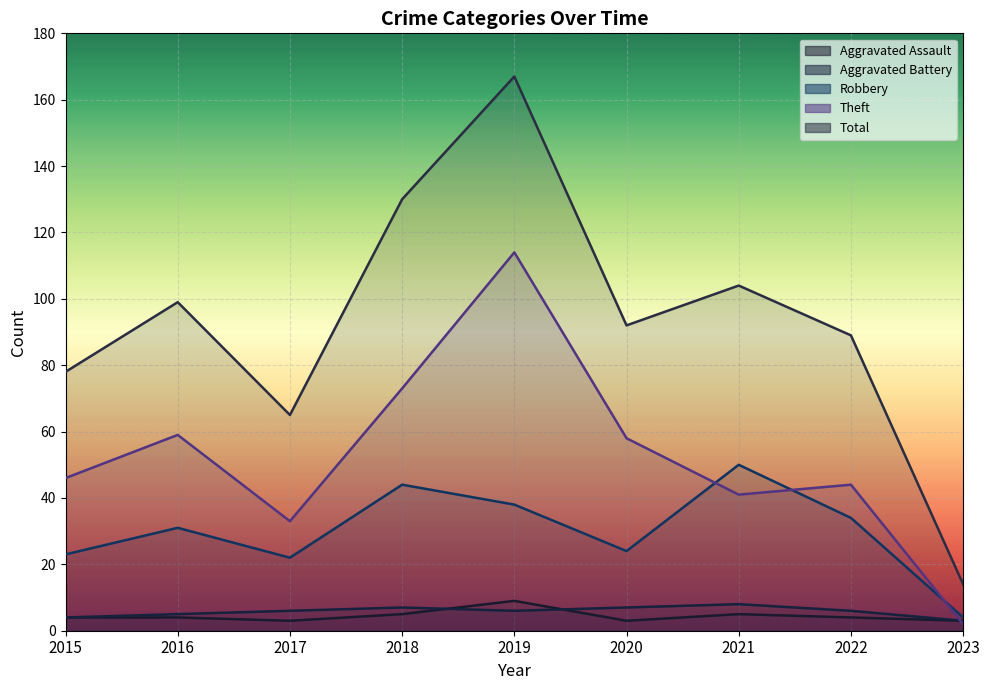

At which category is the sum across all series the highest?

2019